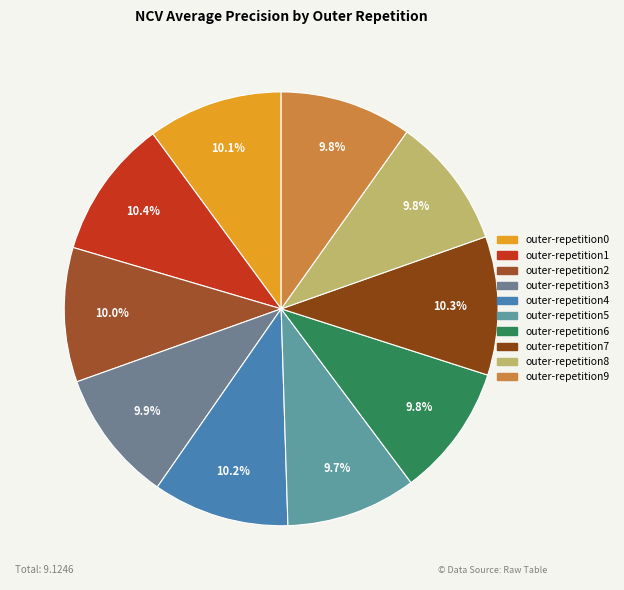

How many segments does this pie chart have?

10